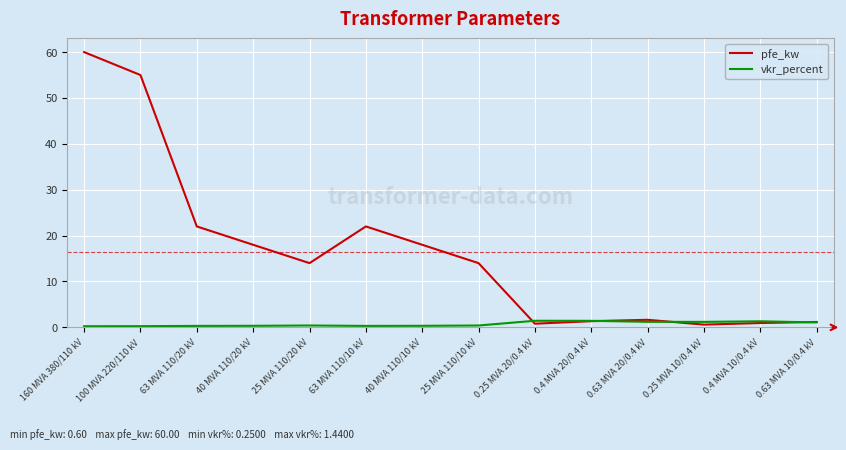

Rank the series by their maximum value, from highest to lowest.

pfe_kw, vkr_percent